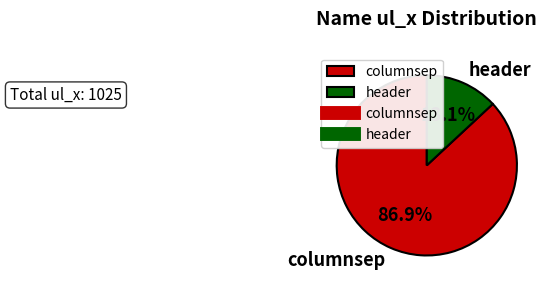

Does any single category account for the majority?

Yes